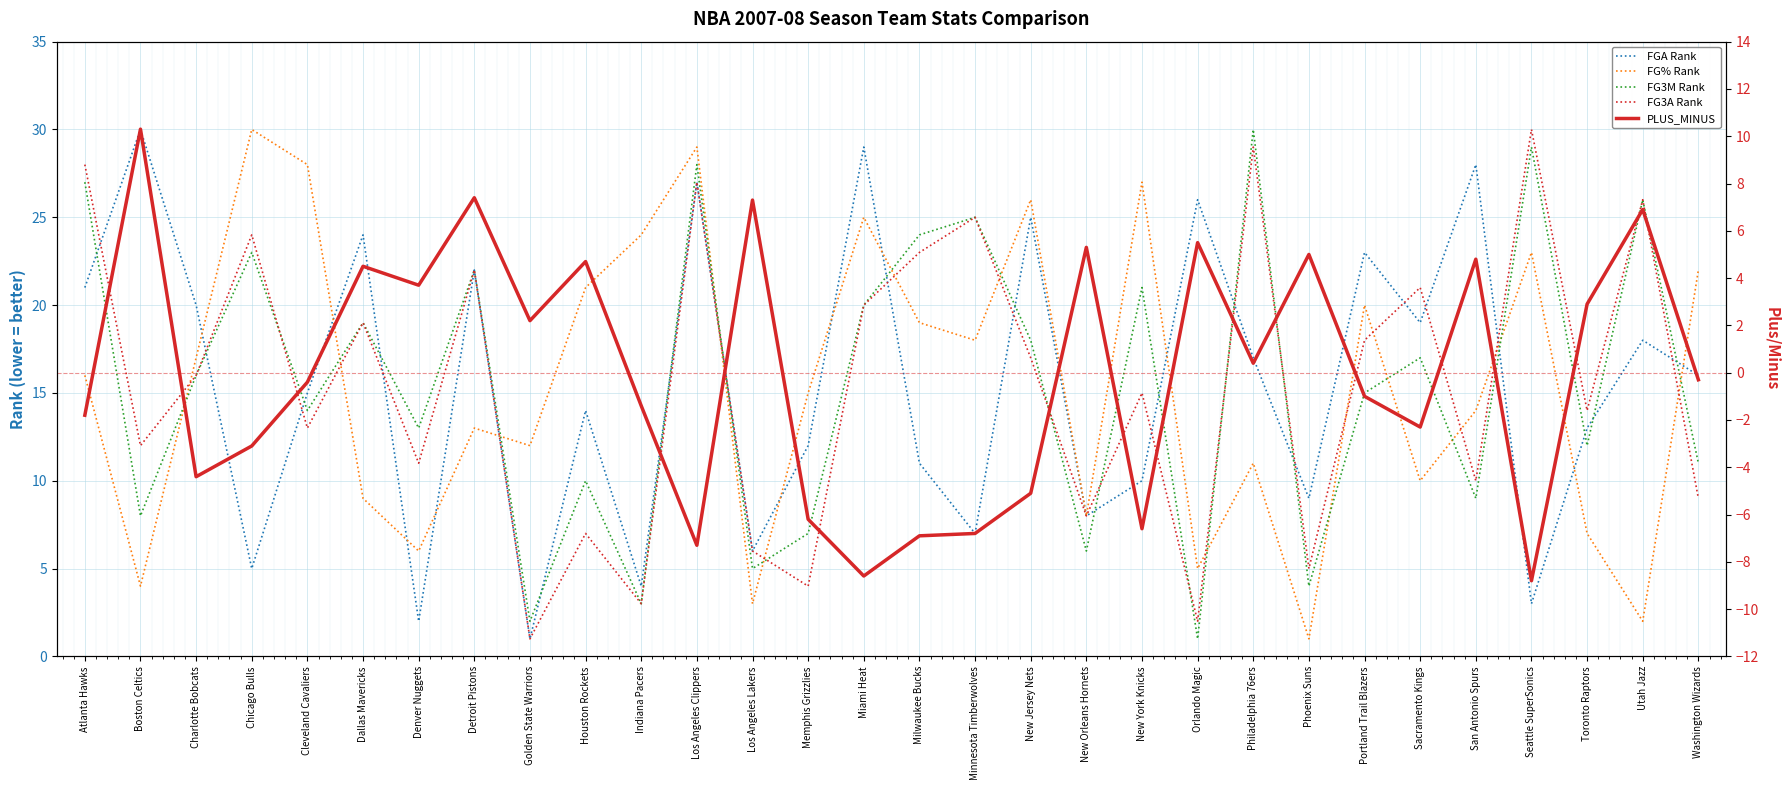

Which series changed the most between Sacramento Kings and Utah Jazz?

PLUS_MINUS